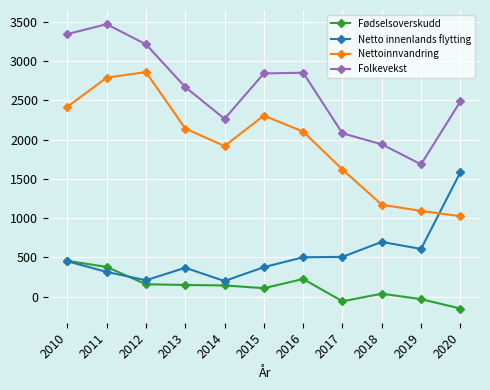

True or false: Netto innenlands flytting and Folkevekst intersect in this chart.

False